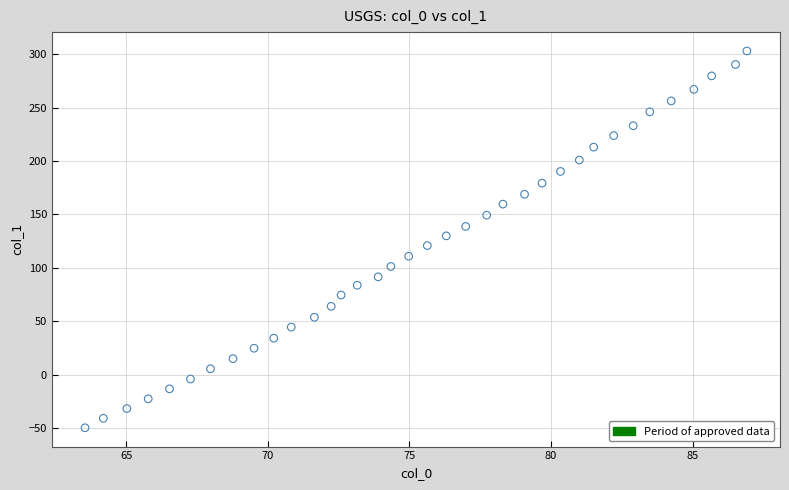

What is the range of X values (max minus min)?

23.4